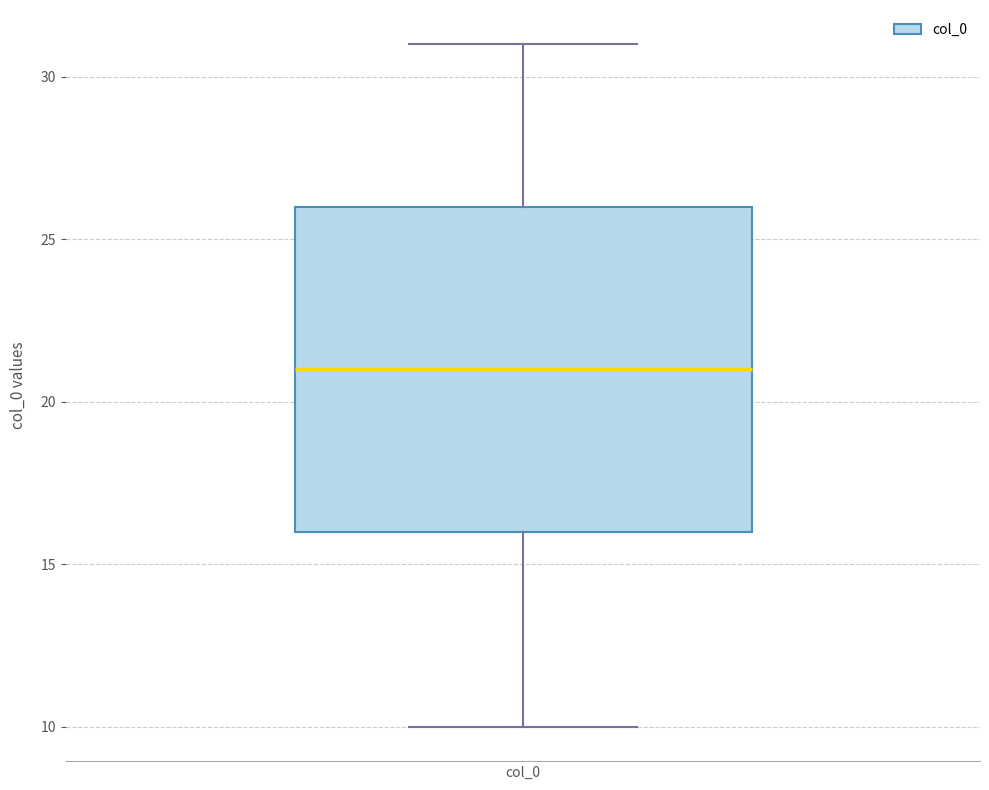

Where is the lower edge of the box for col_0 on the y-axis? The values are not printed on the chart, so give them approximately, as read against the axis.

16